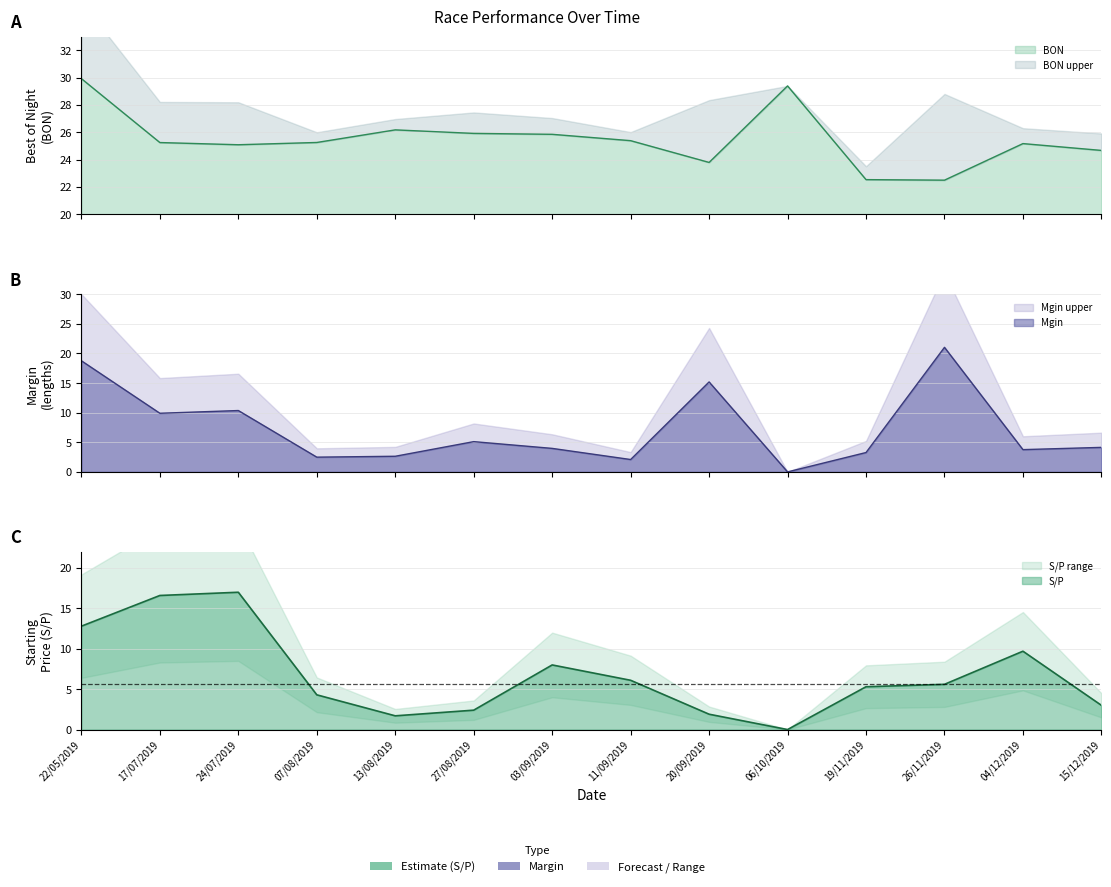

The BON series shows 34.7 at 20/09/2019. True or false?

False